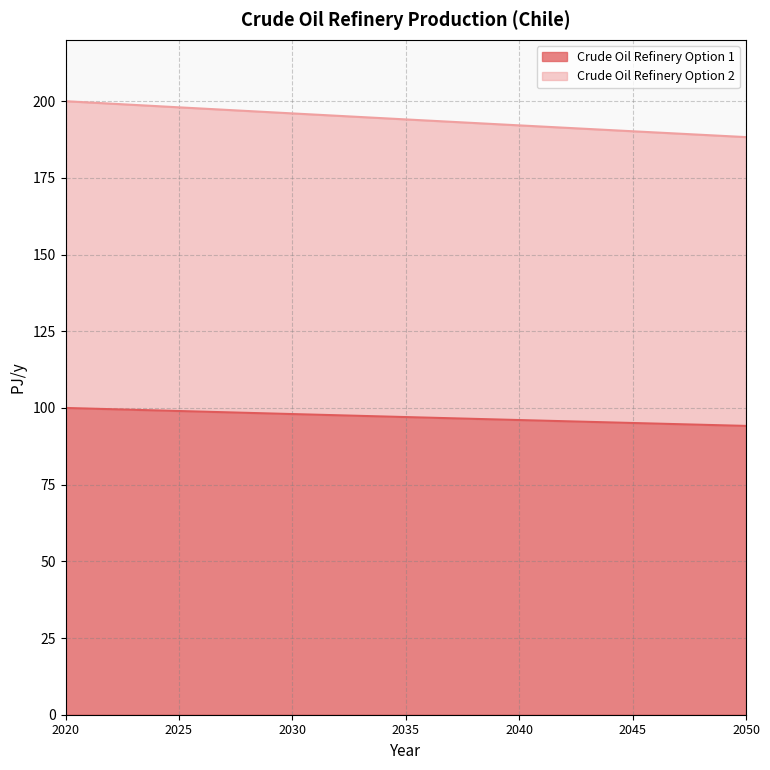

List the series in order of their peak value, highest first.

Crude Oil Refinery Option 2, Crude Oil Refinery Option 1